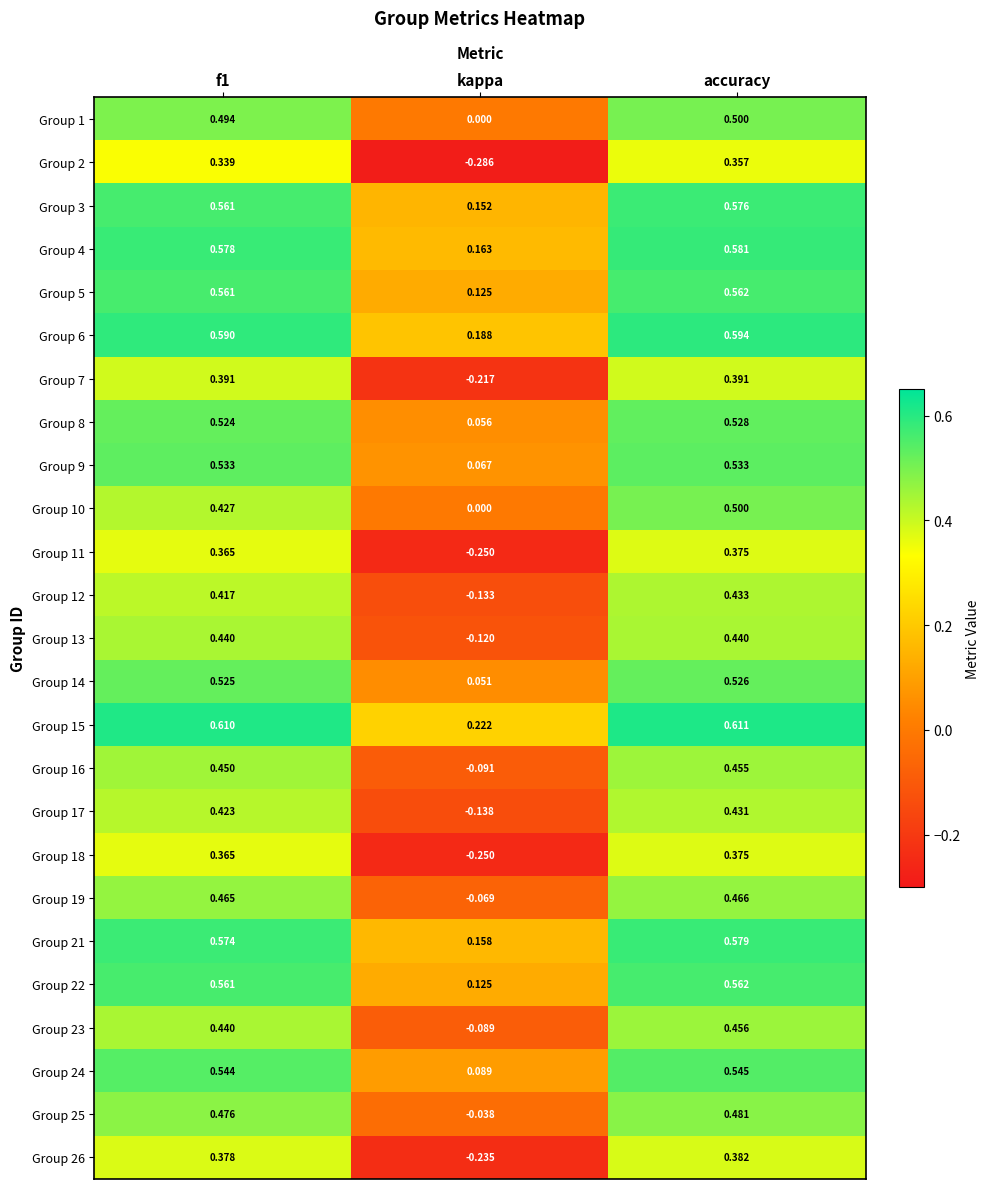

How many negative values does the Group 23 series have?

1